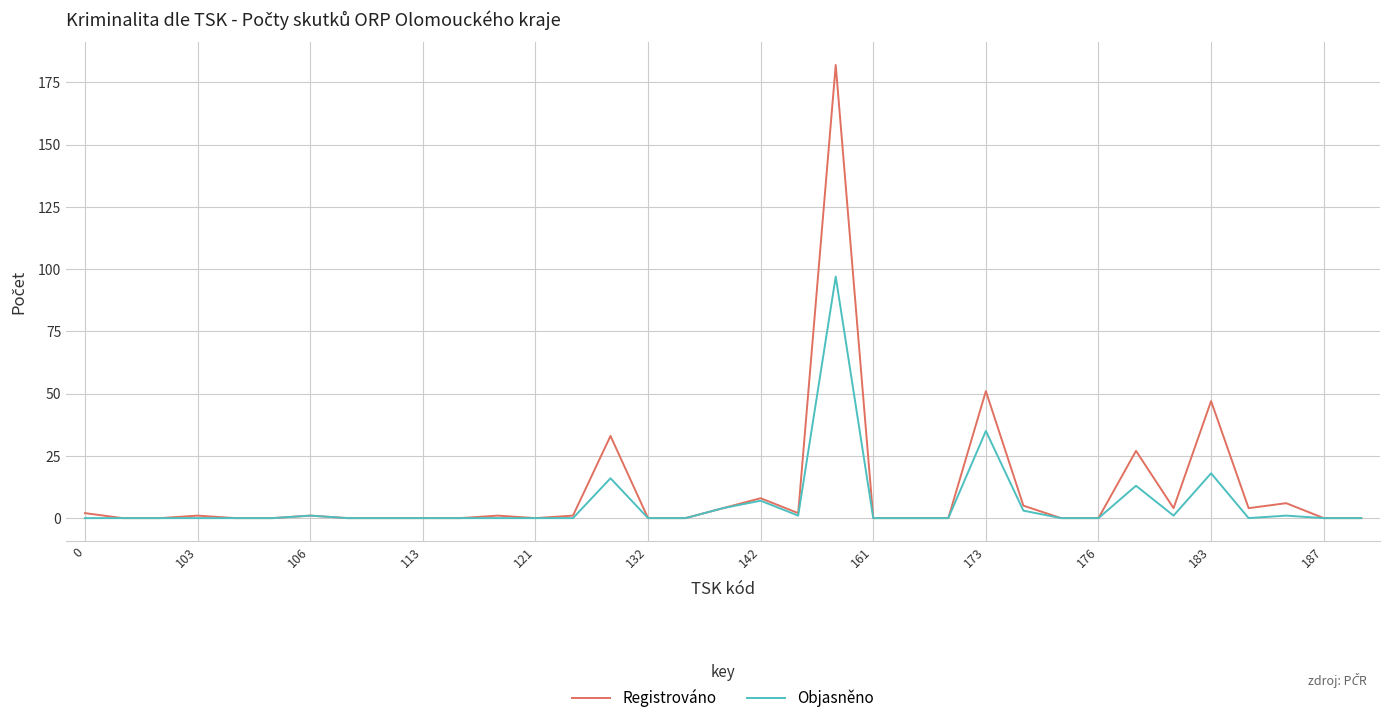

What is the maximum value shown in the chart?

182